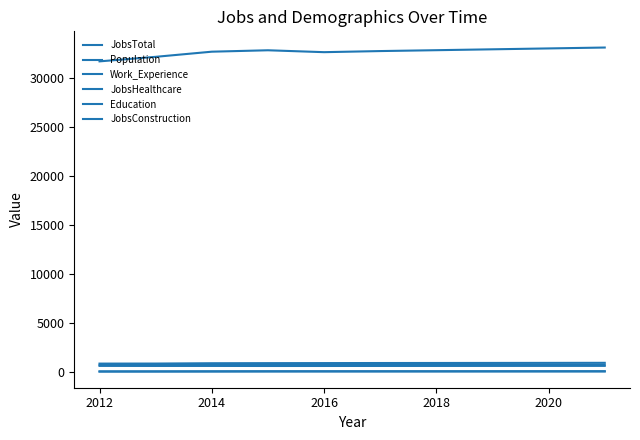

How many lines are shown in the chart?

6